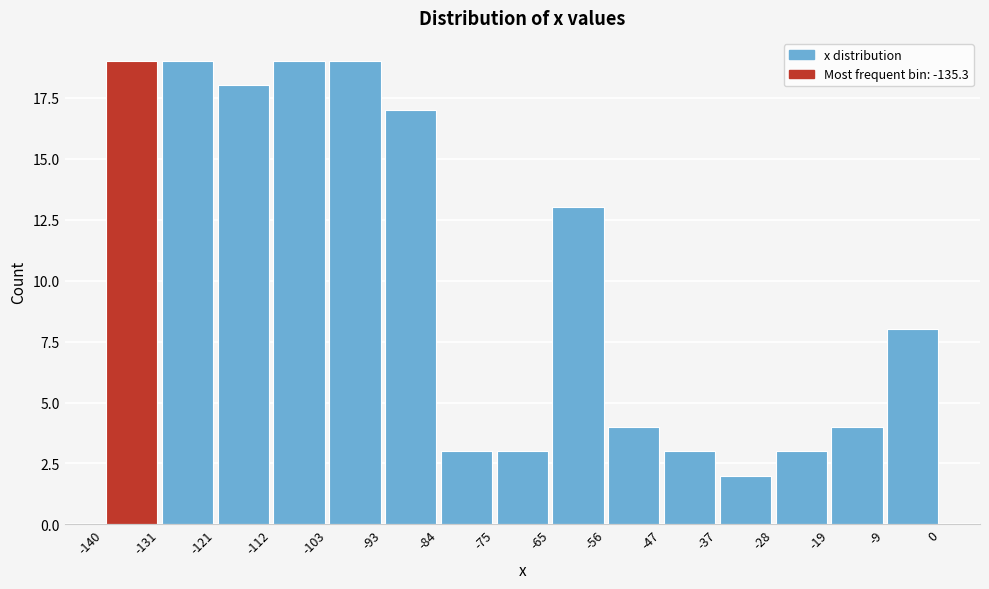

How tall is the bar that spans -65 to -56 on the x-axis? The values are not printed on the chart, so give them approximately, as read against the axis.

13